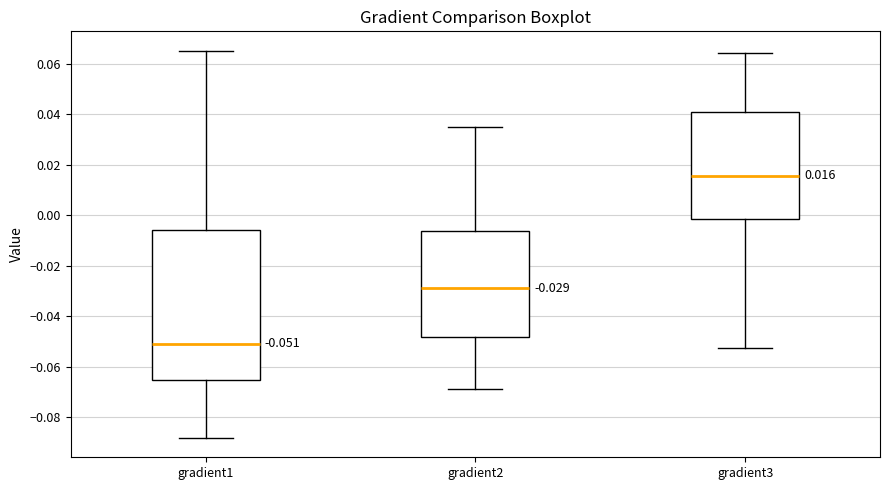

Which box has the highest median line?

gradient3